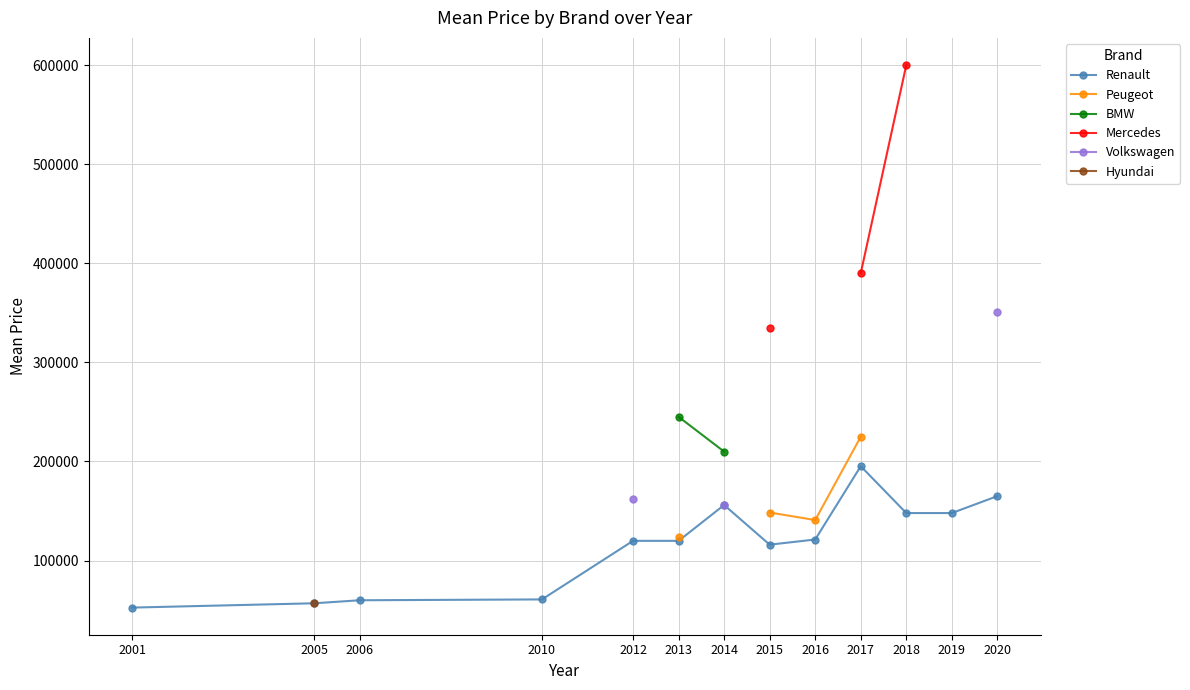

What are all the series names shown in the legend?

Renault, Peugeot, BMW, Mercedes, Volkswagen, Hyundai